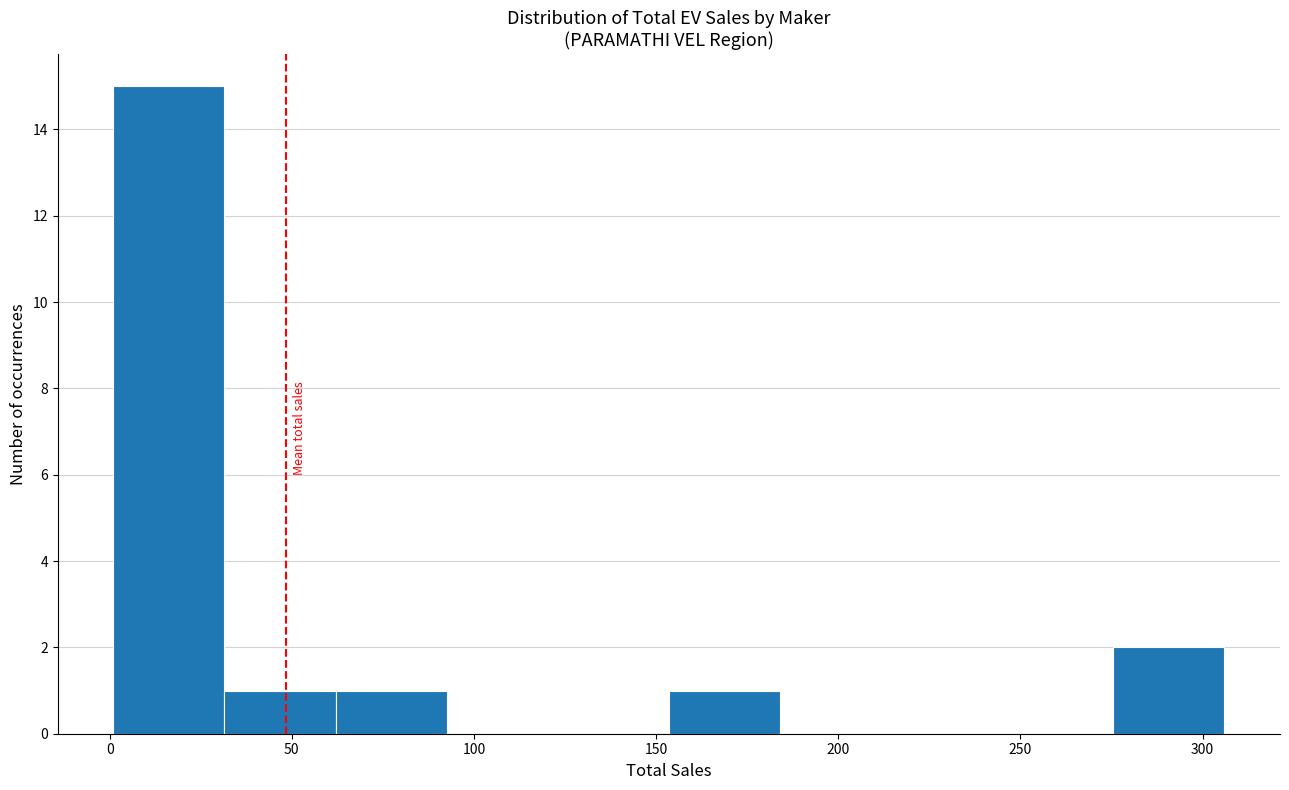

How tall is the bar that spans 153.5 to 184.0 on the x-axis? Neither the bar edges nor the heights are printed on the chart, so give them approximately, as read against the axes.

1